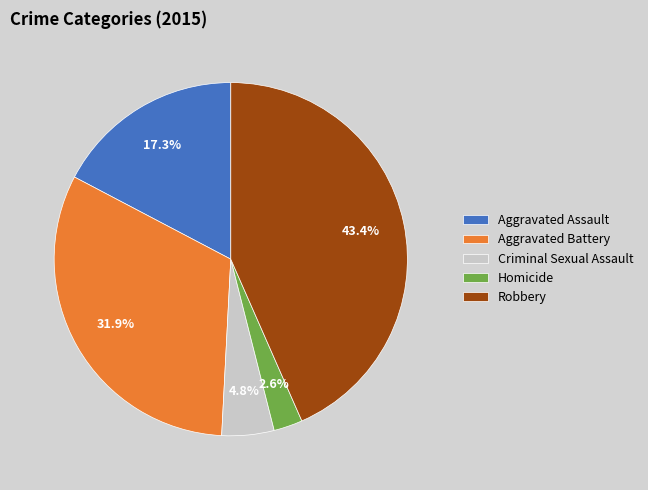

To the nearest percent, what is the difference between the Aggravated Assault and Aggravated Battery slice percentages?

15%